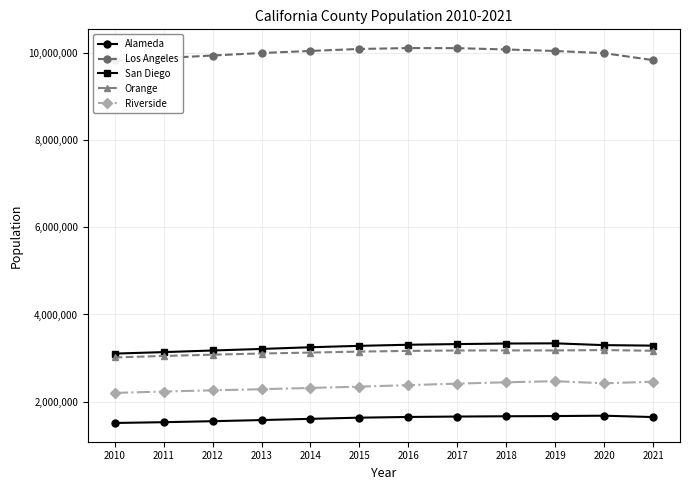

Rank the series at 2019 from highest to lowest value.

Los Angeles, San Diego, Orange, Riverside, Alameda